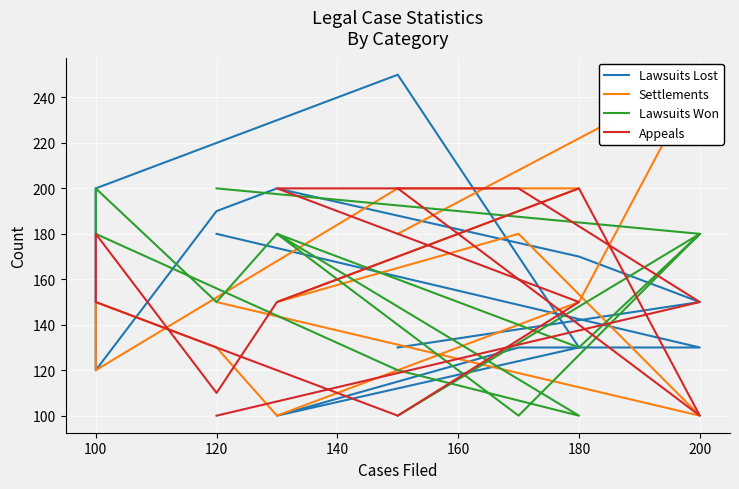

At how many categories does at least one series exceed 168?

13